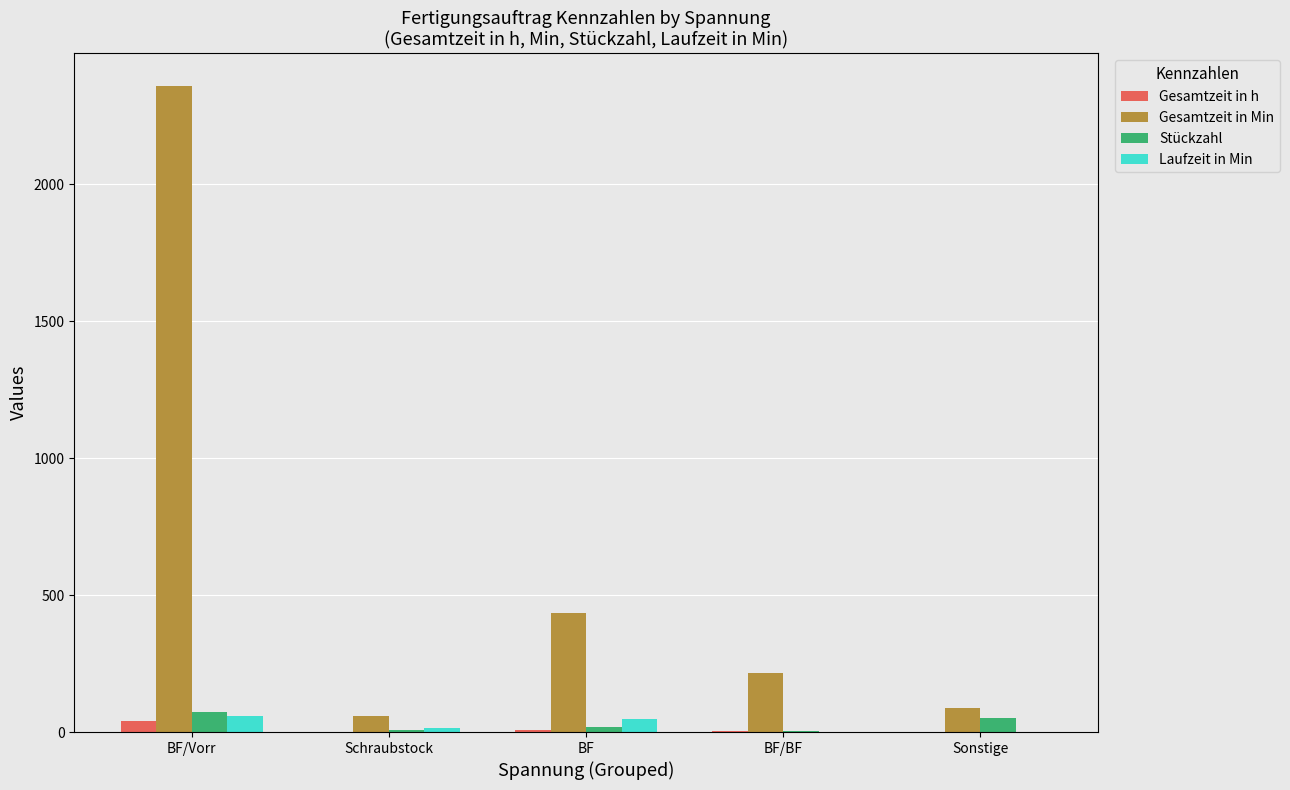

What are all the series names shown in the legend?

Gesamtzeit in h, Gesamtzeit in Min, Stückzahl, Laufzeit in Min